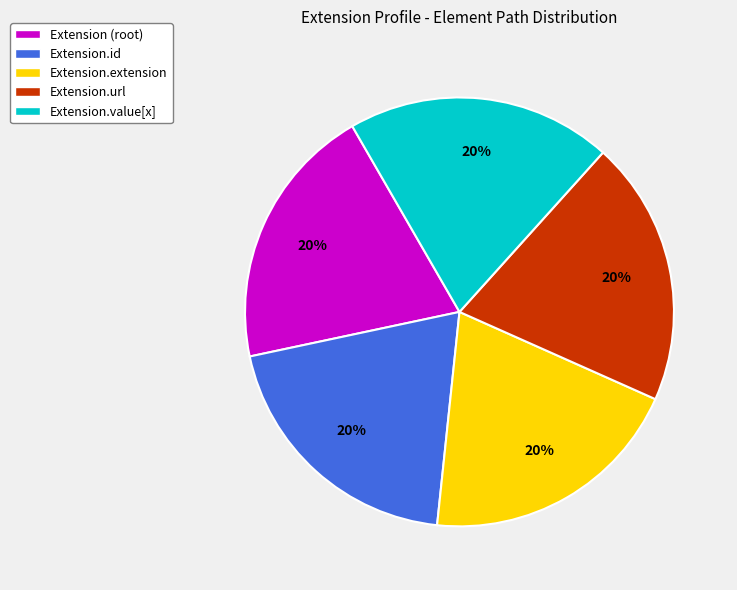

What percentage is the Extension.url slice, to the nearest percent?

20%